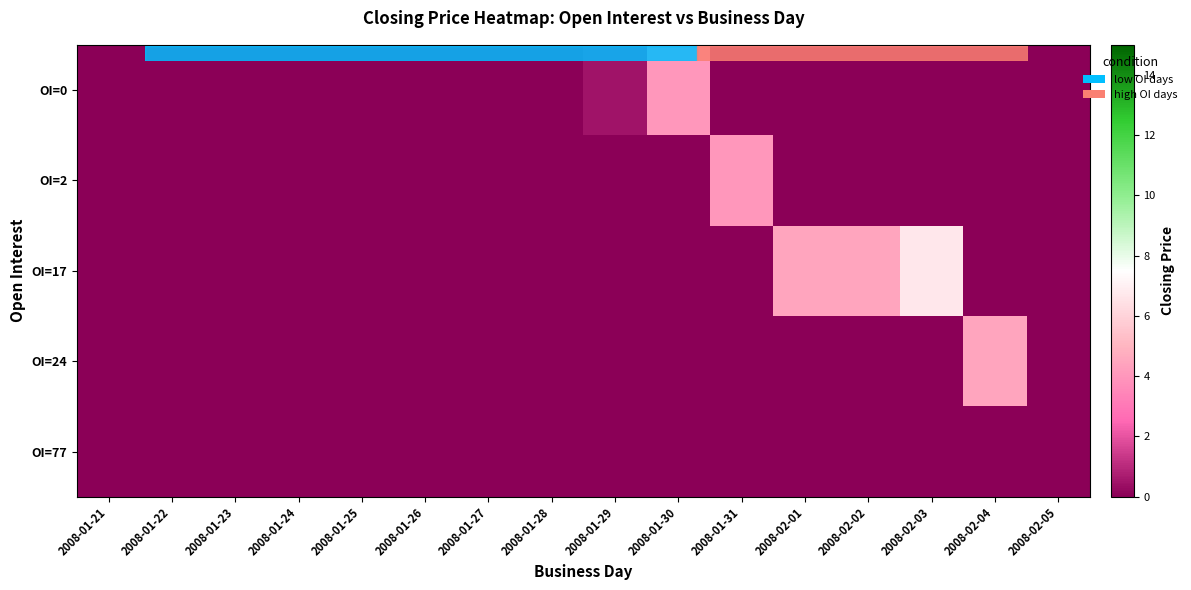

At which category is the sum across all series the highest?

2008-02-03